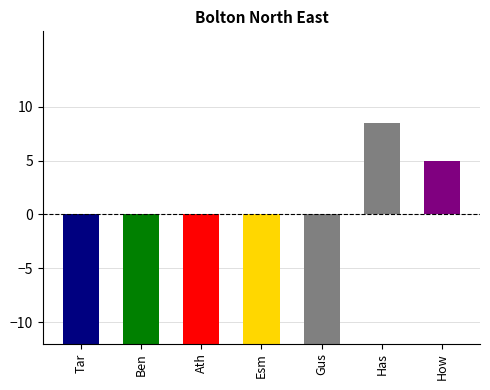

Which category has the lowest value across all series?

Gus